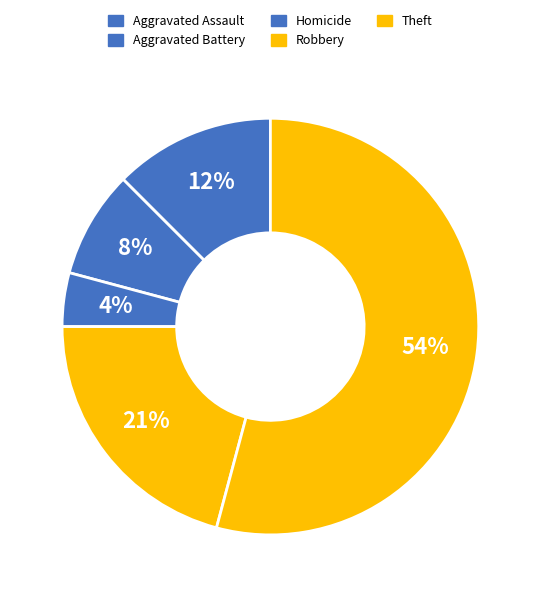

How many slices are in this pie chart?

5